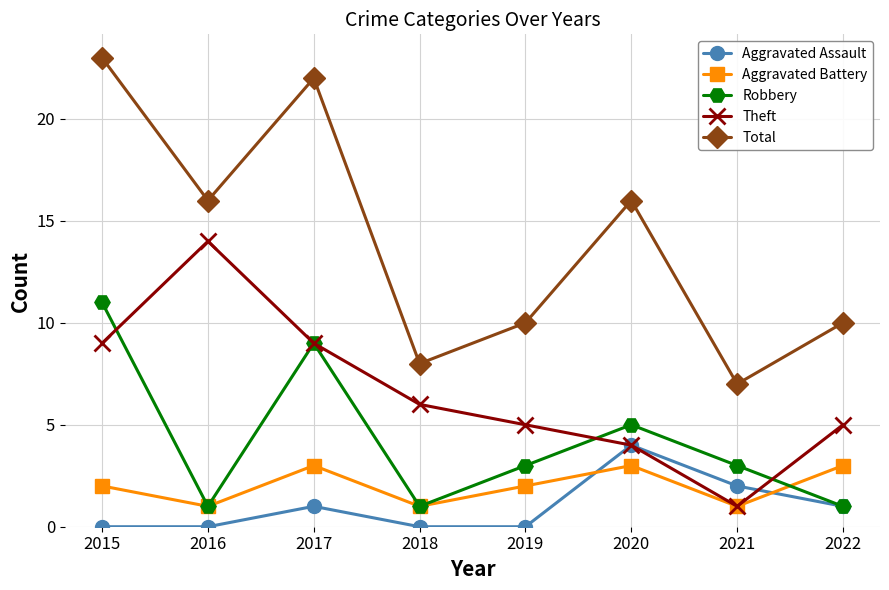

Reading left to right, what are all the values shown in this chart?

Aggravated Assault: 0	0	1	0	0	4	2	1
Aggravated Battery: 2	1	3	1	2	3	1	3
Robbery: 11	1	9	1	3	5	3	1
Theft: 9	14	9	6	5	4	1	5
Total: 23	16	22	8	10	16	7	10